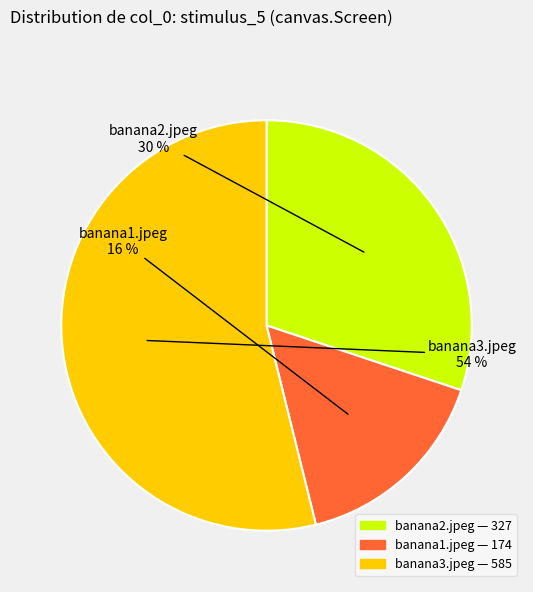

How many slices are in this pie chart?

3